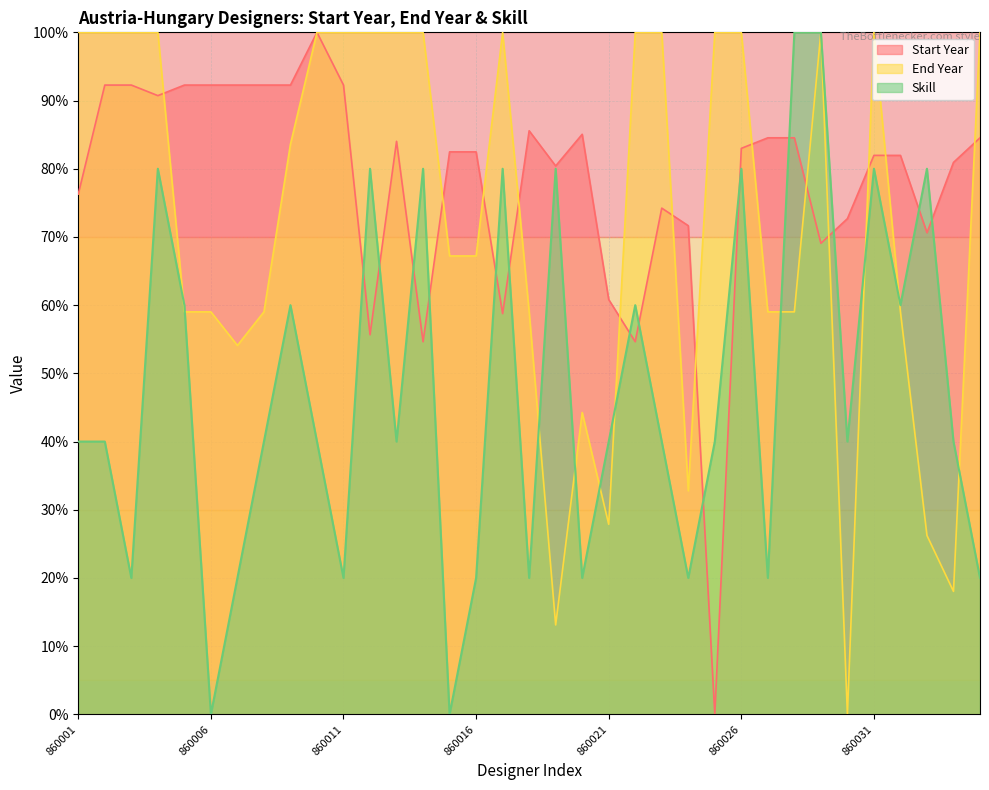

How many values in the Skill series exceed 40?

14